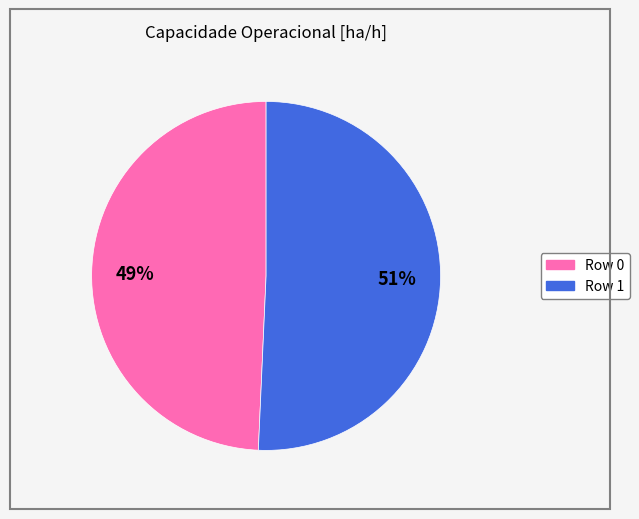

Do Row 1 and Row 0 together represent more than half of the pie?

Yes